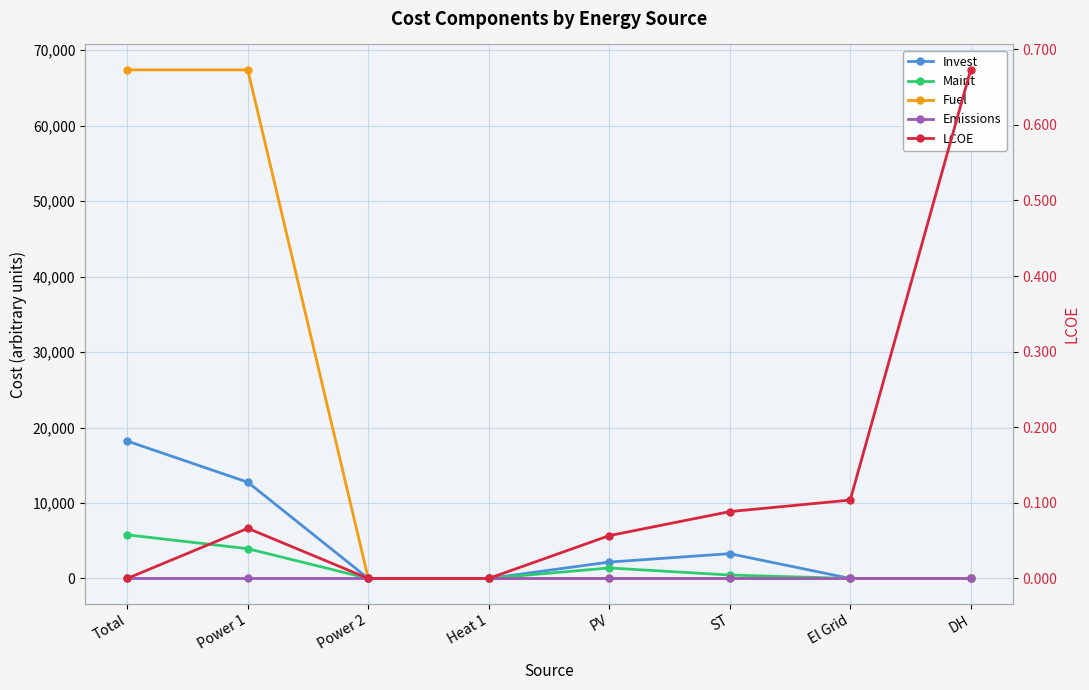

What is the difference between the Invest values at Total and DH?

18200.4